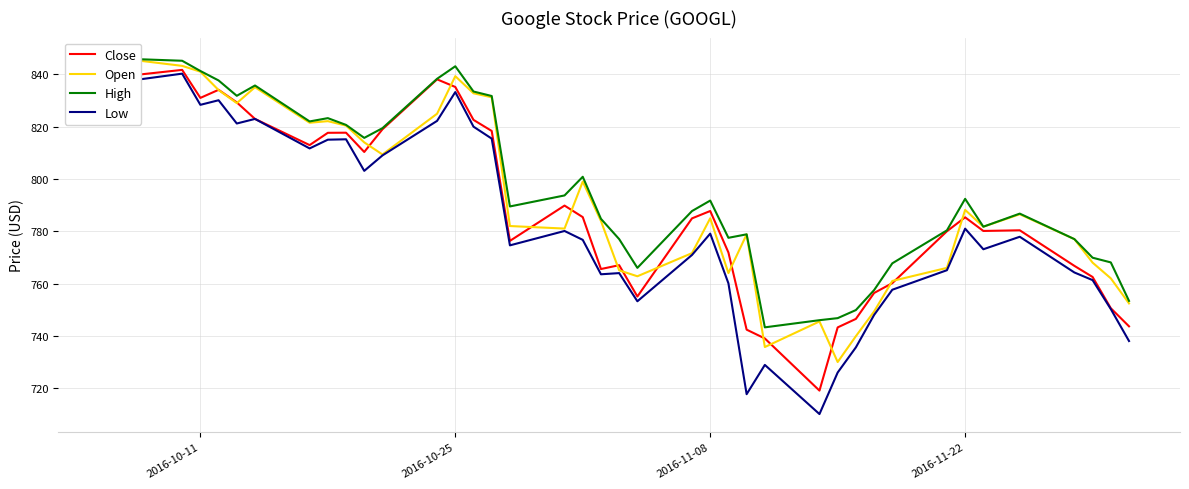

What is the difference between the second highest and second lowest values in the Open series?

108.0